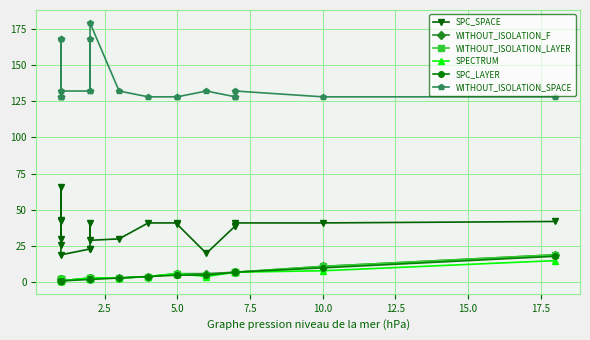

Where is WITHOUT_ISOLATION_SPACE nearest to the value 153?

2.5